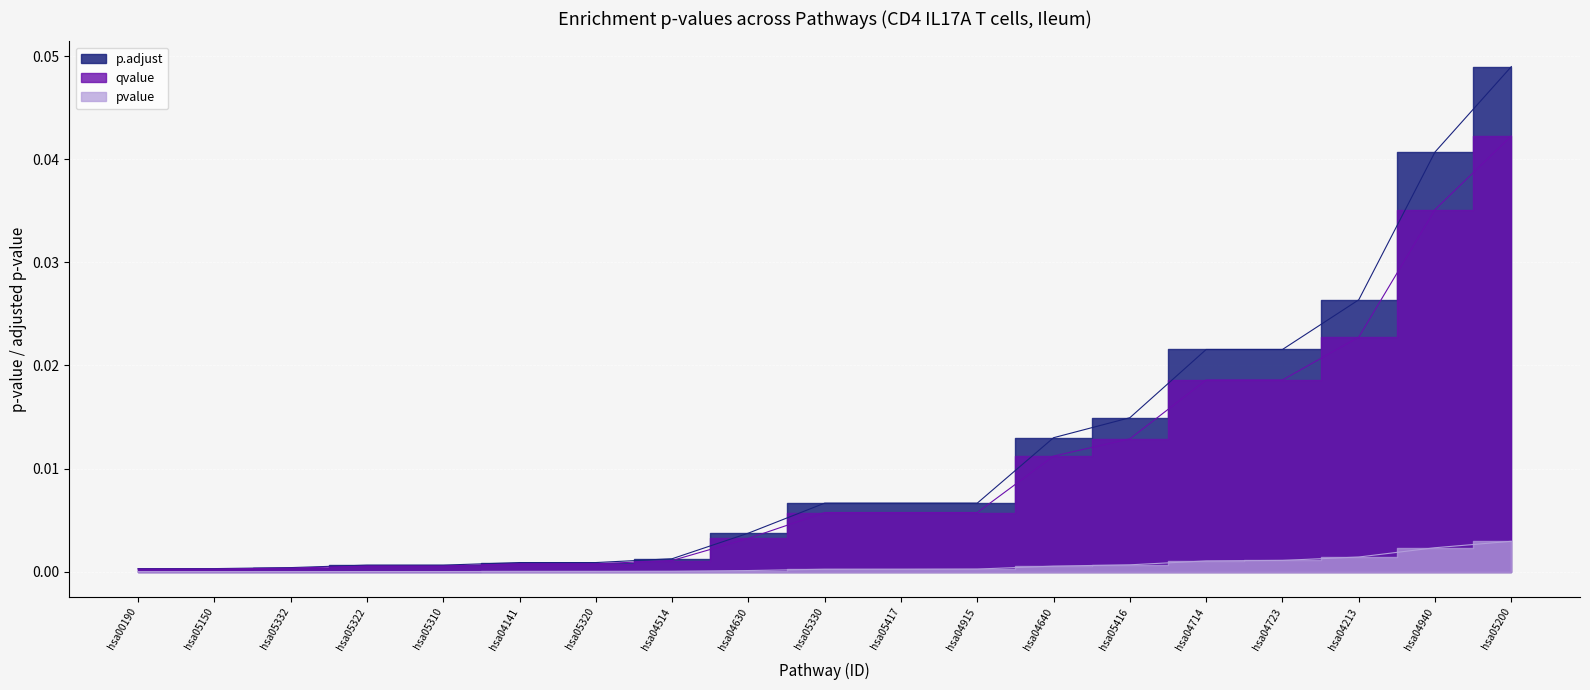

How many series are shown in this chart?

3